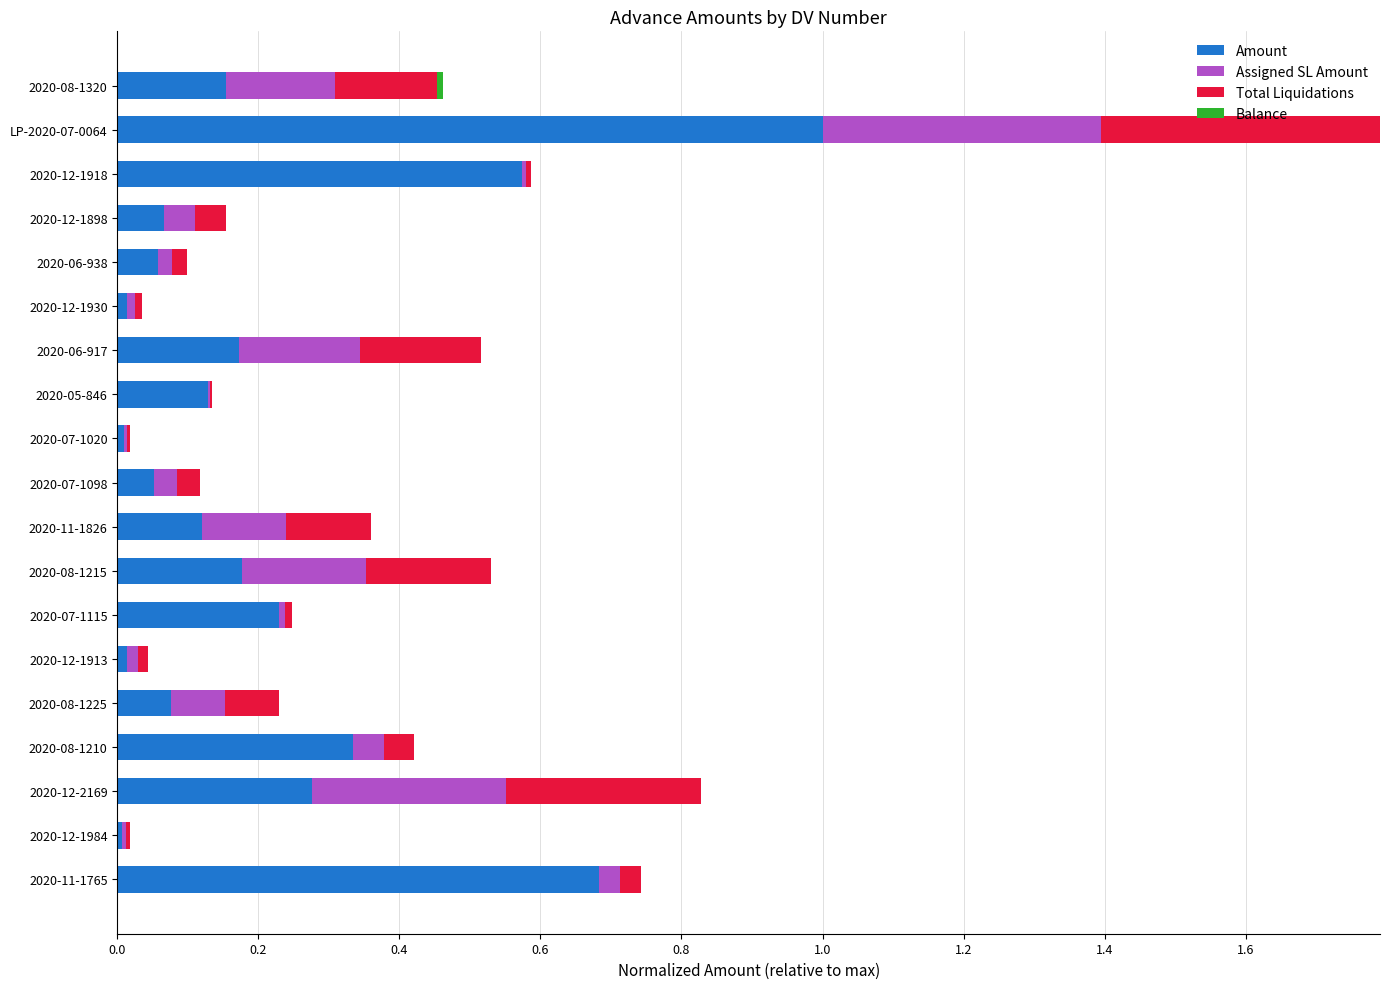

At which category is the sum across all series the highest?

LP-2020-07-0064